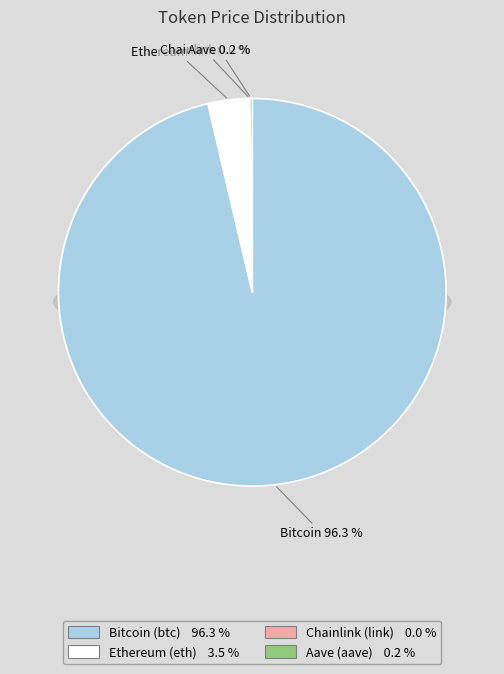

Rank the categories by value from highest to lowest.

Bitcoin (btc), Ethereum (eth), Aave (aave), Chainlink (link)